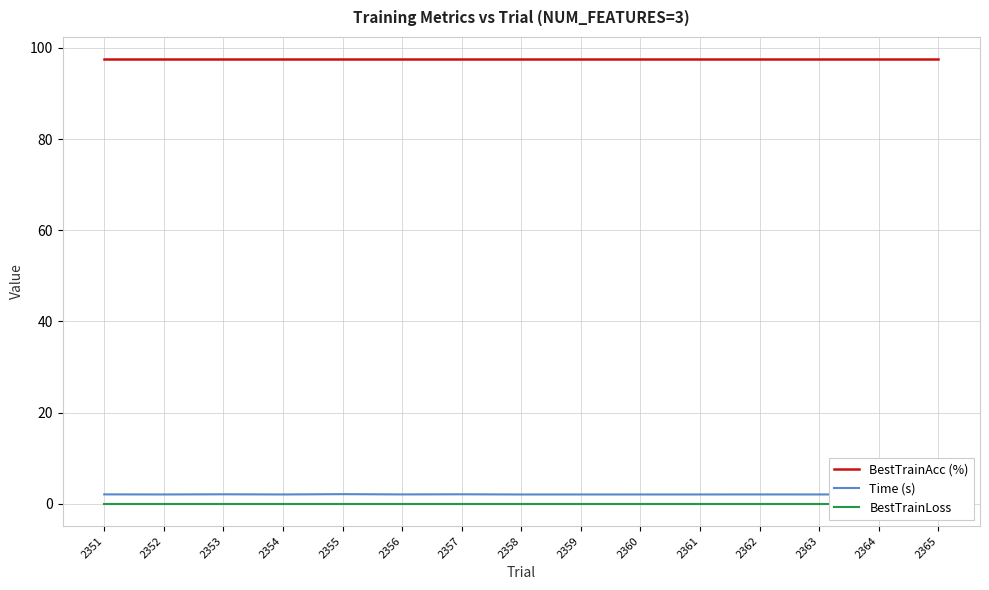

True or false: BestTrainAcc (%) and Time (s) cross at least once.

False